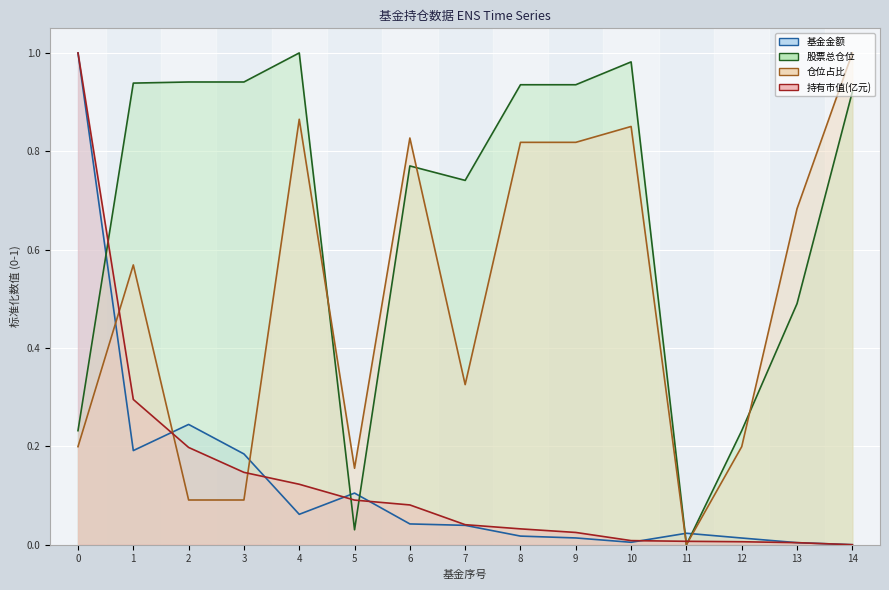

The 股票总仓位 series shows 0.9 at 3. True or false?

True